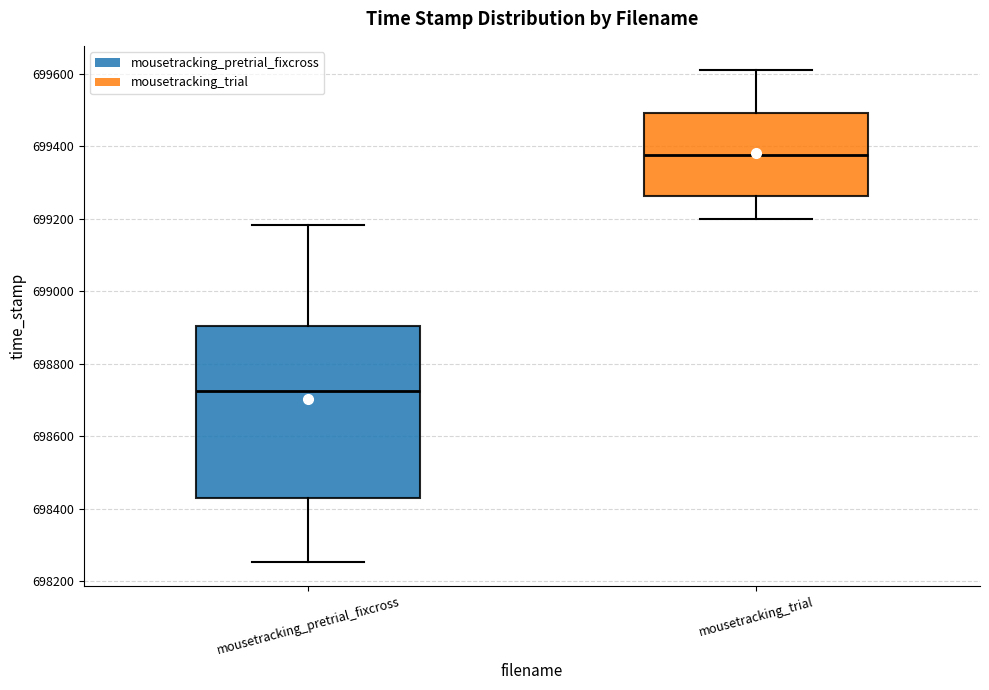

Which box is the tallest, from its lower edge to its upper edge?

mousetracking_pretrial_fixcross